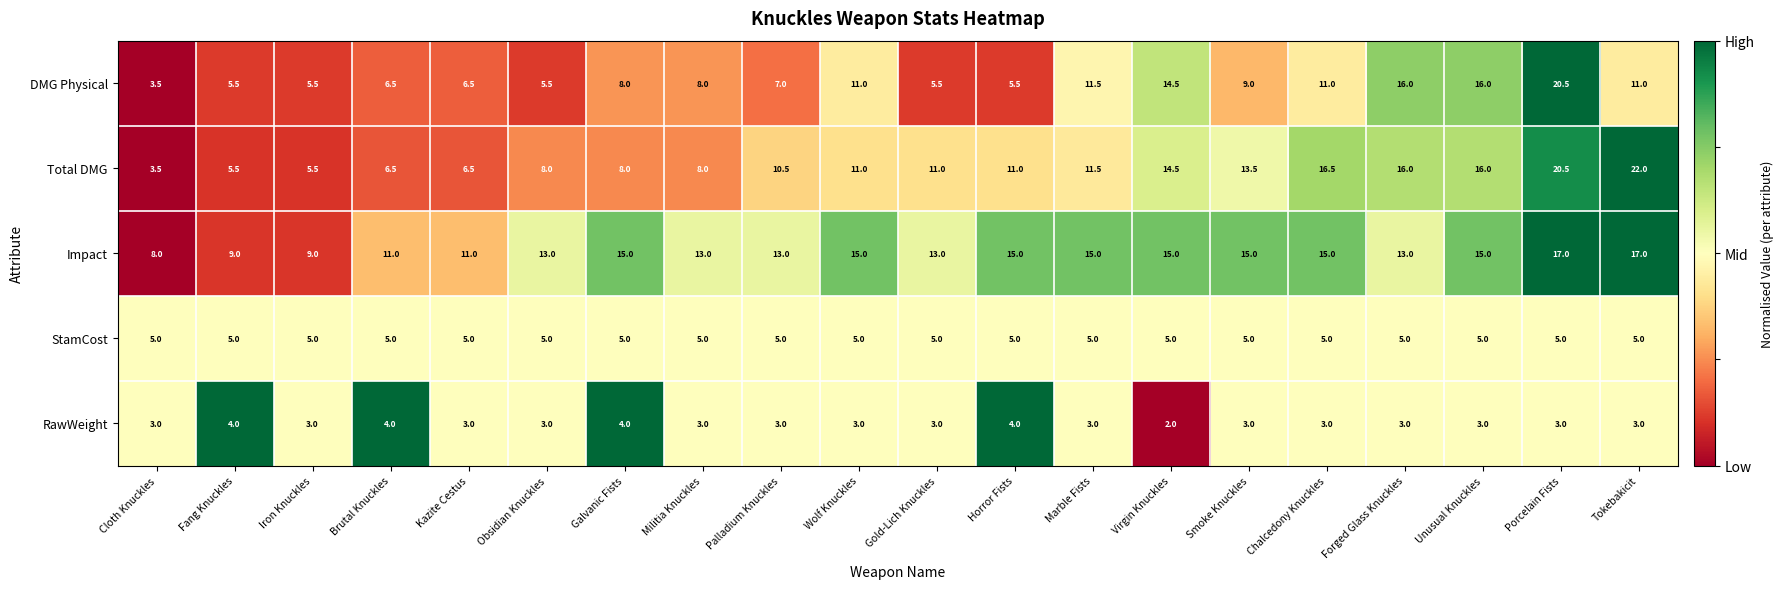

List the series in order of their peak value, highest first.

Total DMG, DMG Physical, Impact, StamCost, RawWeight